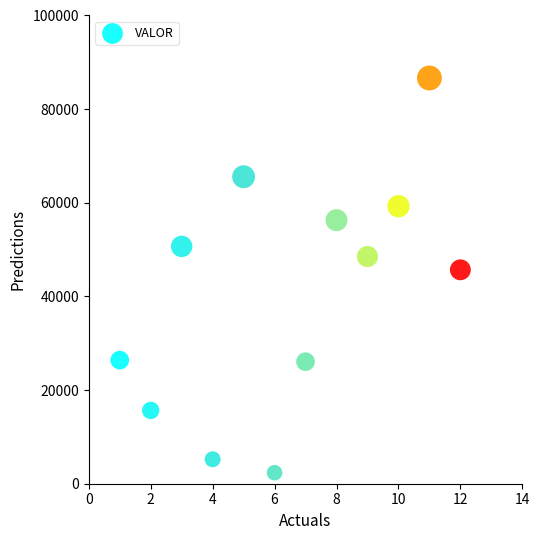

What Y value in the scatter plot is closest to 44506?

45686